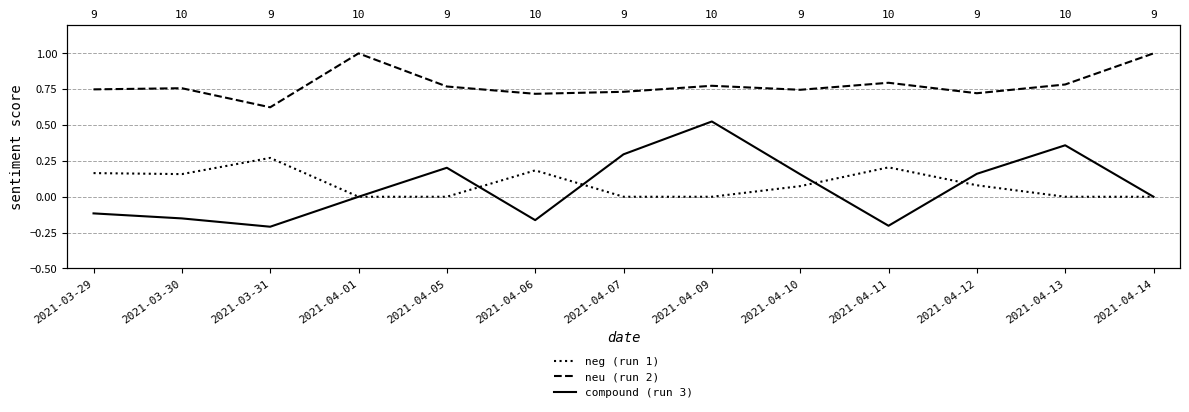

What position from the left is 2021-04-06?

6